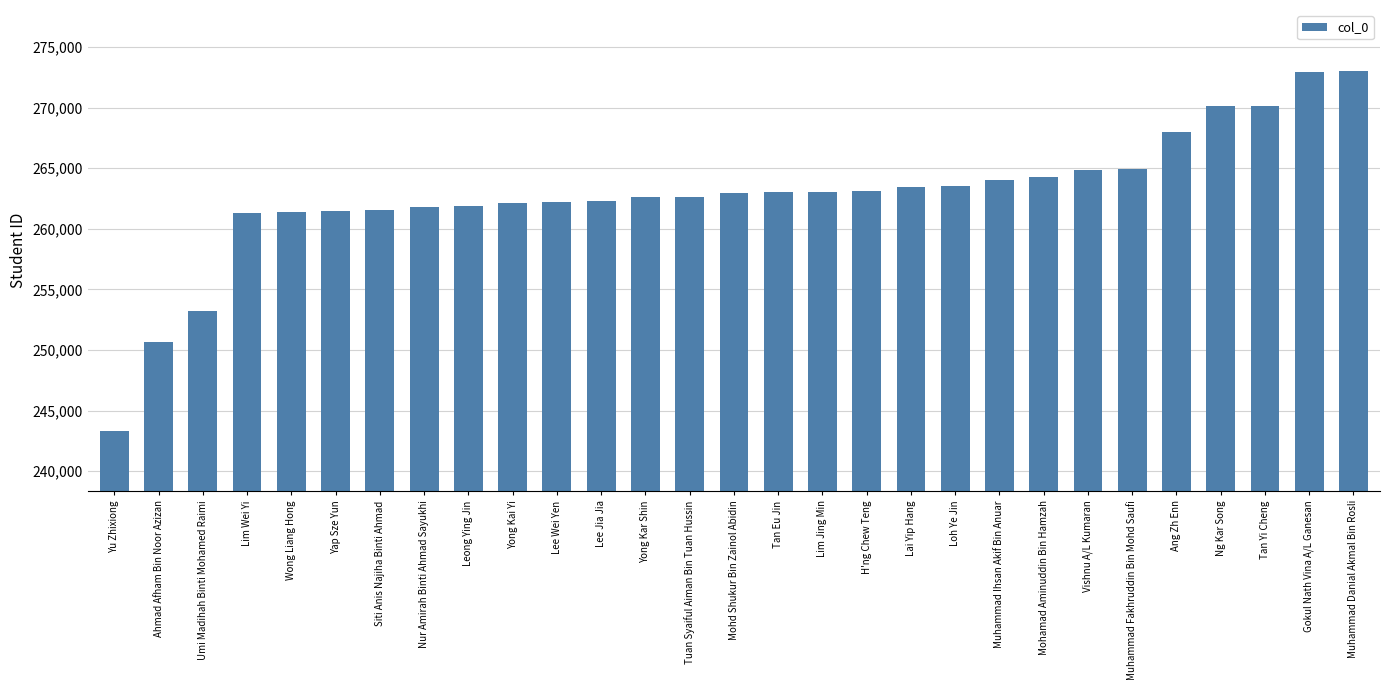

Between Mohd Shukur Bin Zainol Abidin and Yu Zhixiong, which is larger?

Mohd Shukur Bin Zainol Abidin